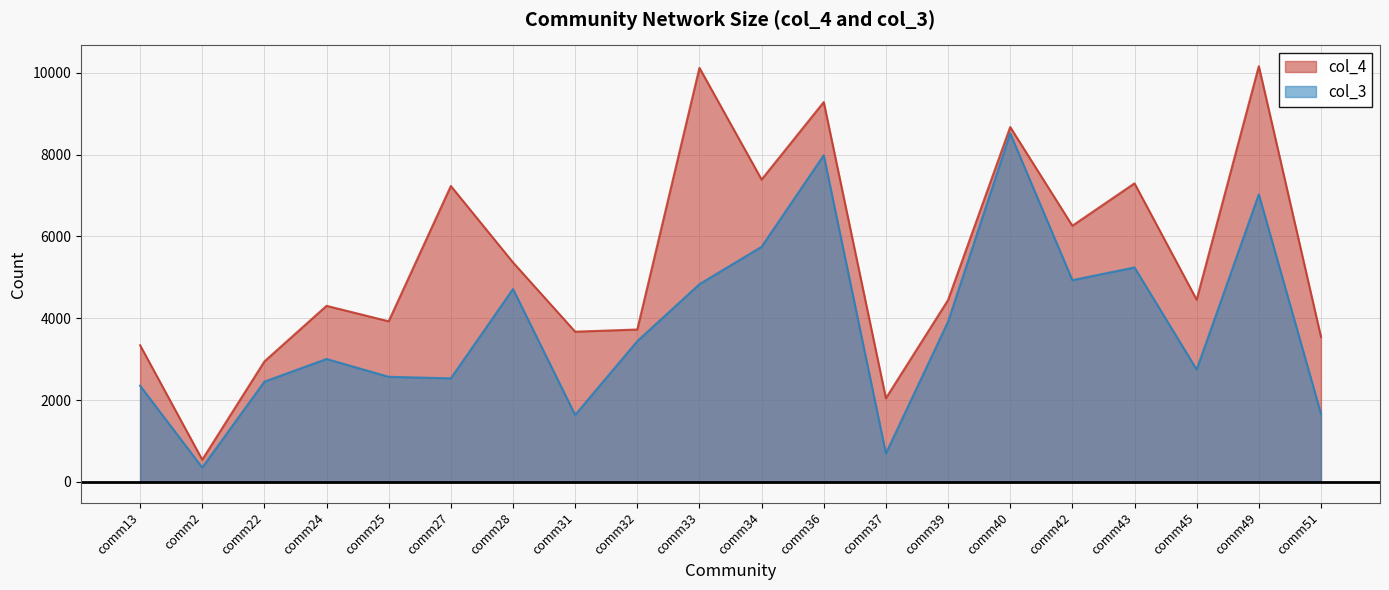

Between comm2 and comm45, which series saw the biggest shift?

col_4